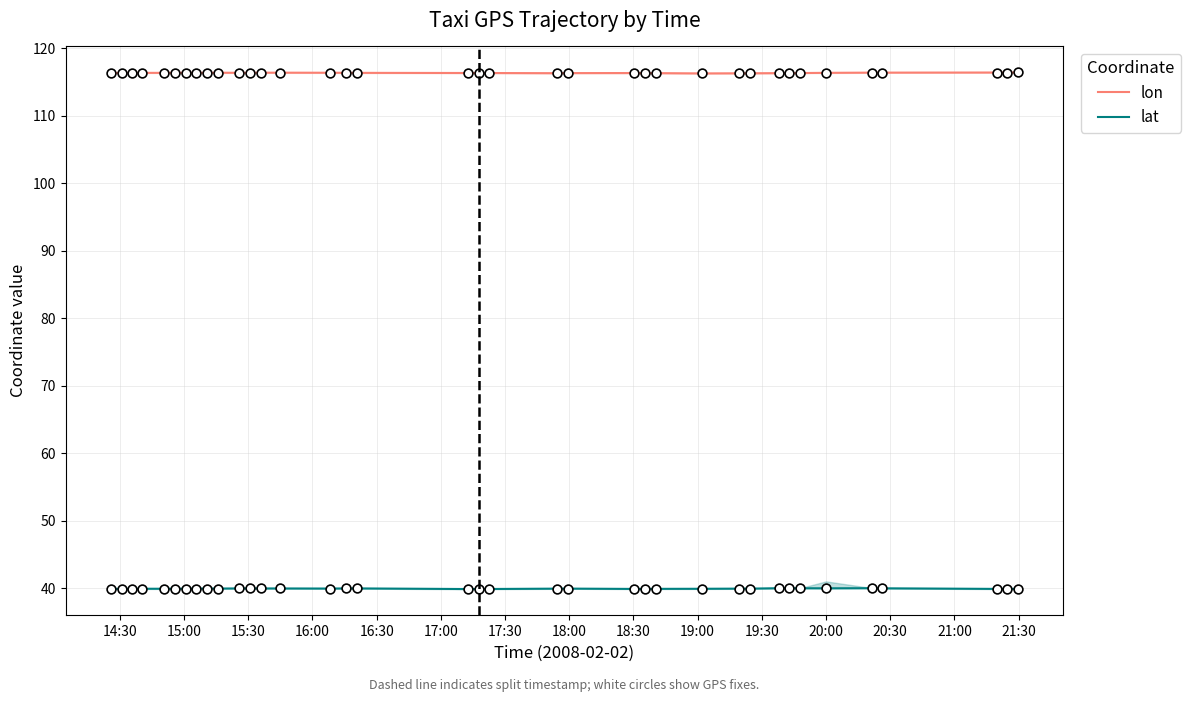

What are all the series names shown in the legend?

lon, lat